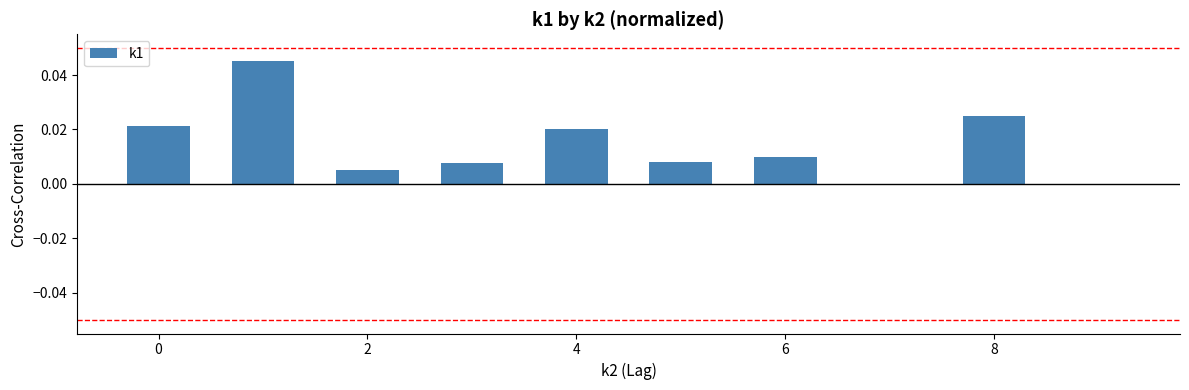

How many categories are shown in the chart?

10